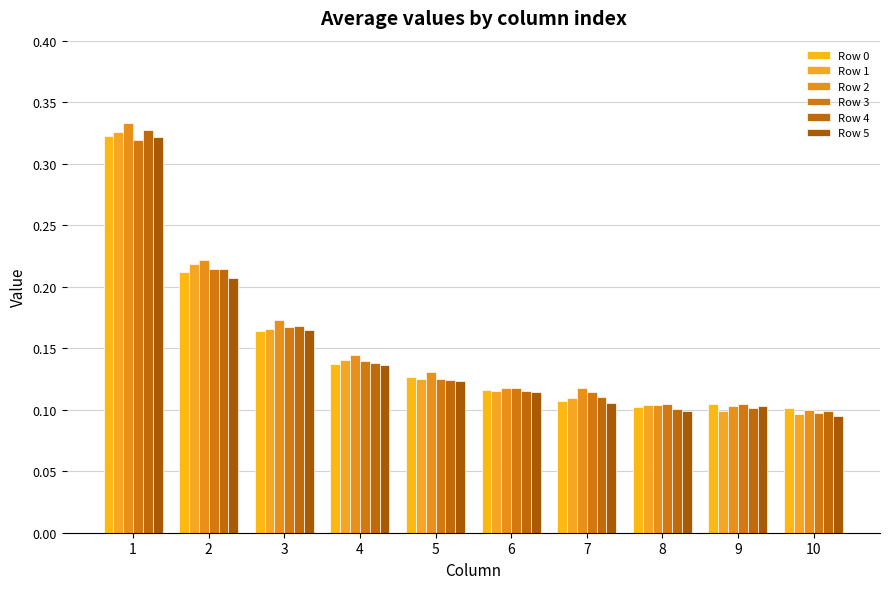

Reading left to right, what are all the values shown in this chart?

Row 0: 1=0.3	2=0.2	3=0.2	4=0.1	5=0.1	6=0.1	7=0.1	8=0.1	9=0.1	10=0.1
Row 1: 1=0.3	2=0.2	3=0.2	4=0.1	5=0.1	6=0.1	7=0.1	8=0.1	9=0.1	10=0.1
Row 2: 1=0.3	2=0.2	3=0.2	4=0.1	5=0.1	6=0.1	7=0.1	8=0.1	9=0.1	10=0.1
Row 3: 1=0.3	2=0.2	3=0.2	4=0.1	5=0.1	6=0.1	7=0.1	8=0.1	9=0.1	10=0.1
Row 4: 1=0.3	2=0.2	3=0.2	4=0.1	5=0.1	6=0.1	7=0.1	8=0.1	9=0.1	10=0.1
Row 5: 1=0.3	2=0.2	3=0.2	4=0.1	5=0.1	6=0.1	7=0.1	8=0.1	9=0.1	10=0.1